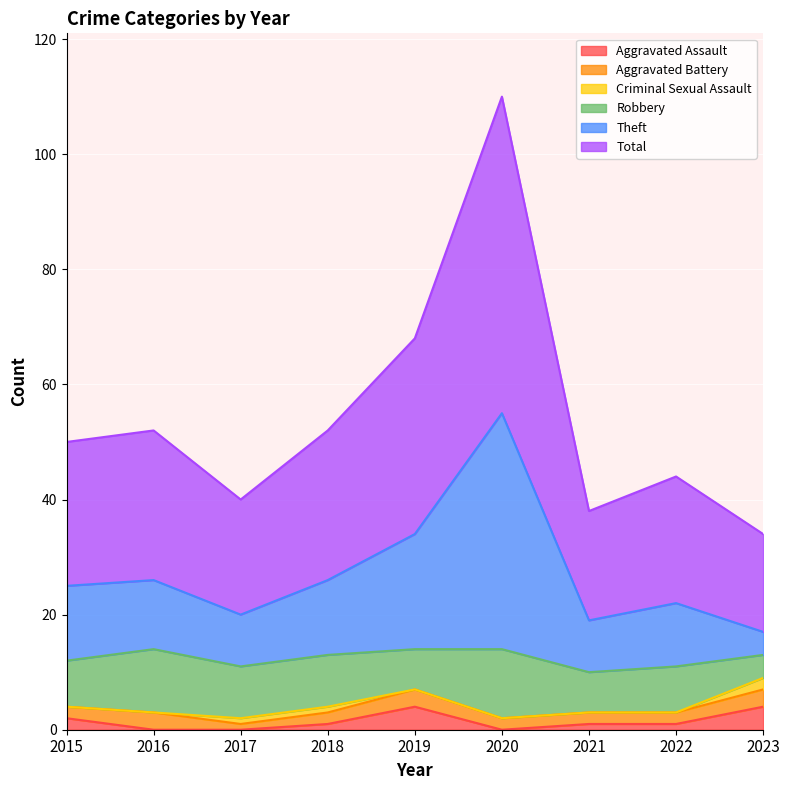

True or false: Theft and Aggravated Assault intersect in this chart.

False